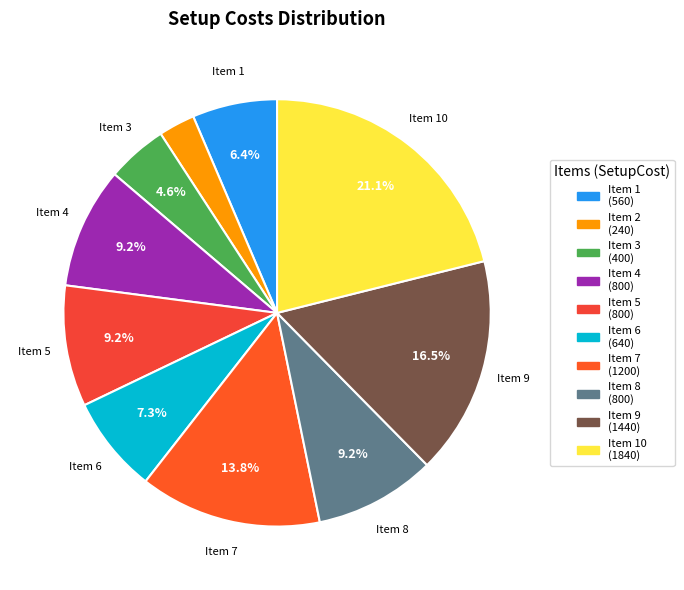

How many segments does this pie chart have?

10